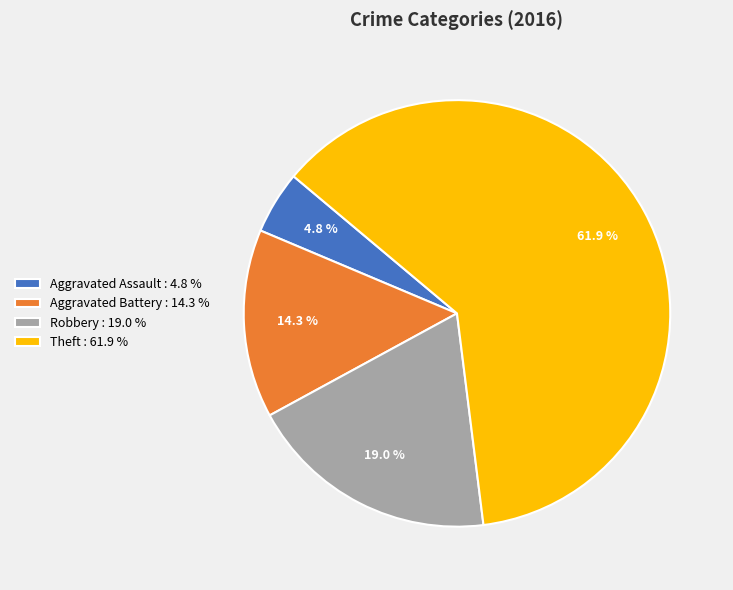

How many slices are in this pie chart?

4